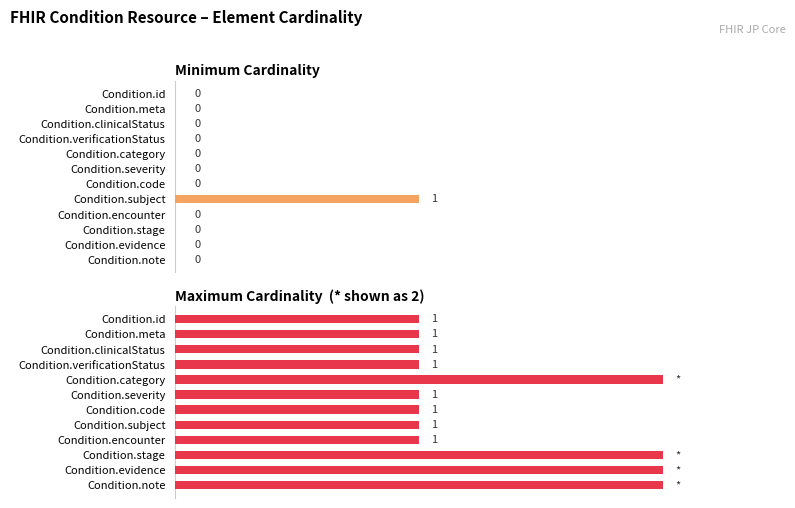

What position from the right is Condition.encounter?

4